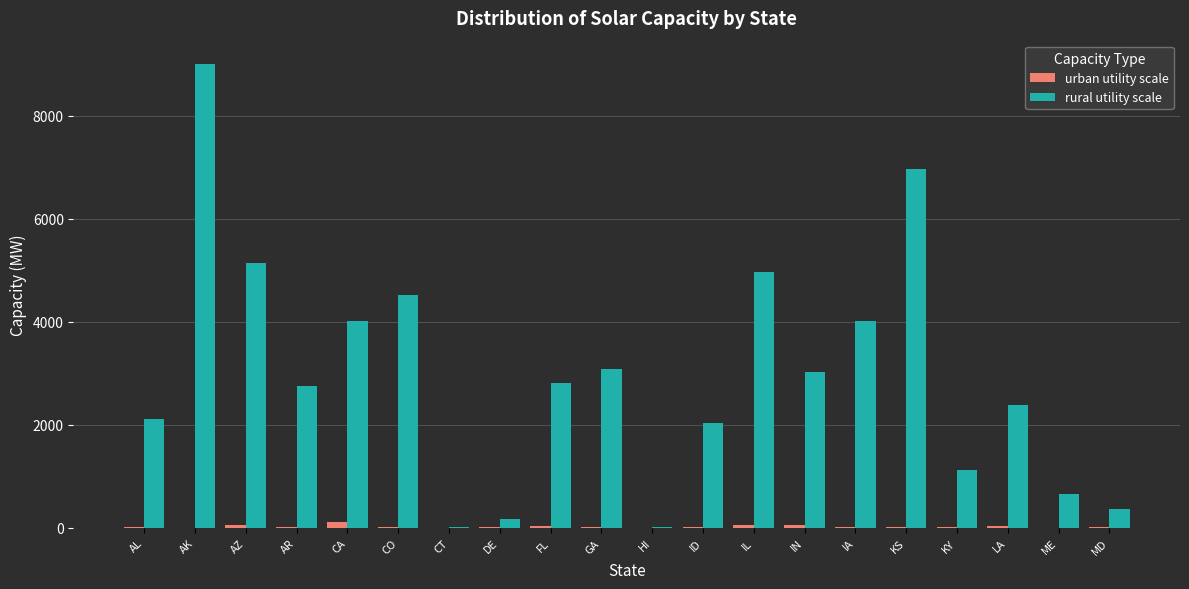

What is the maximum value shown in the chart?

9005